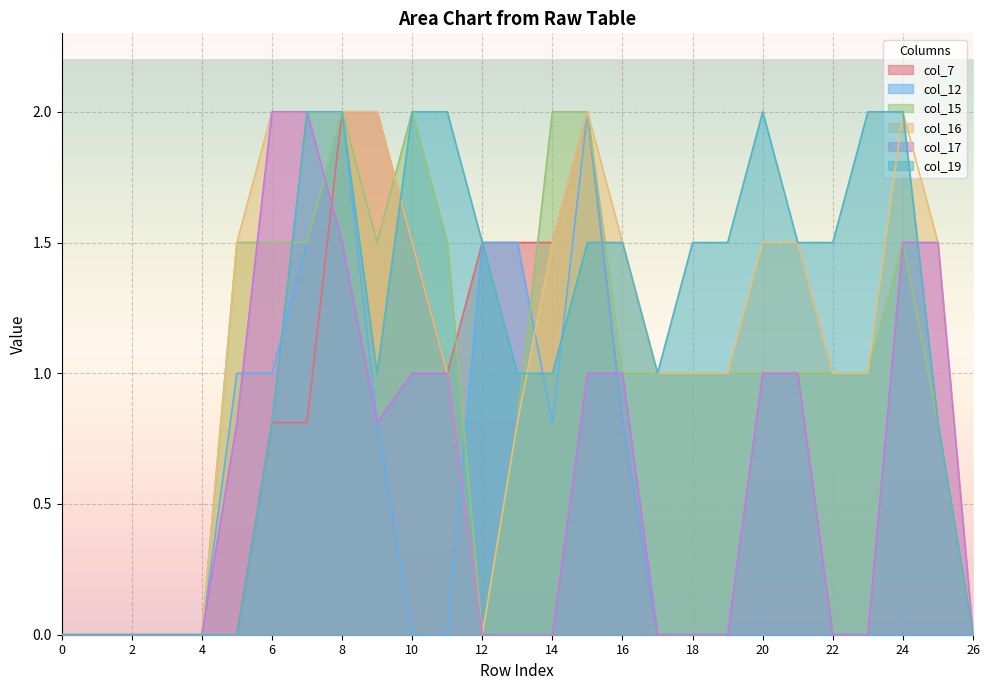

In col_15, how many points are lower than both neighbors (excluding endpoints)?

2